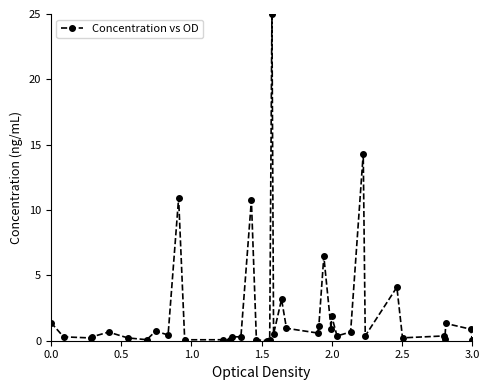

What is the average value?

2.3